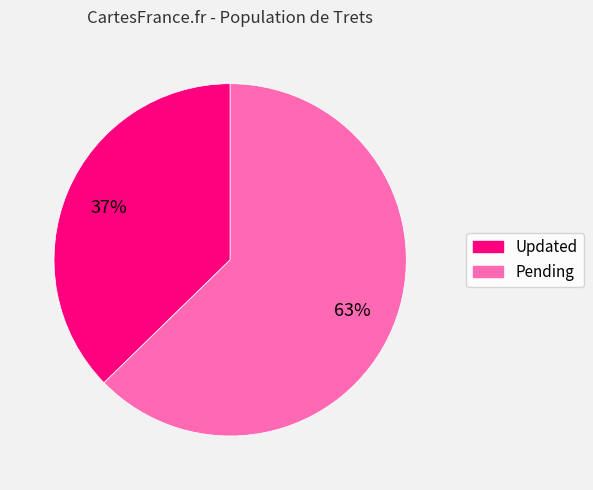

Which slice is the largest?

Pending